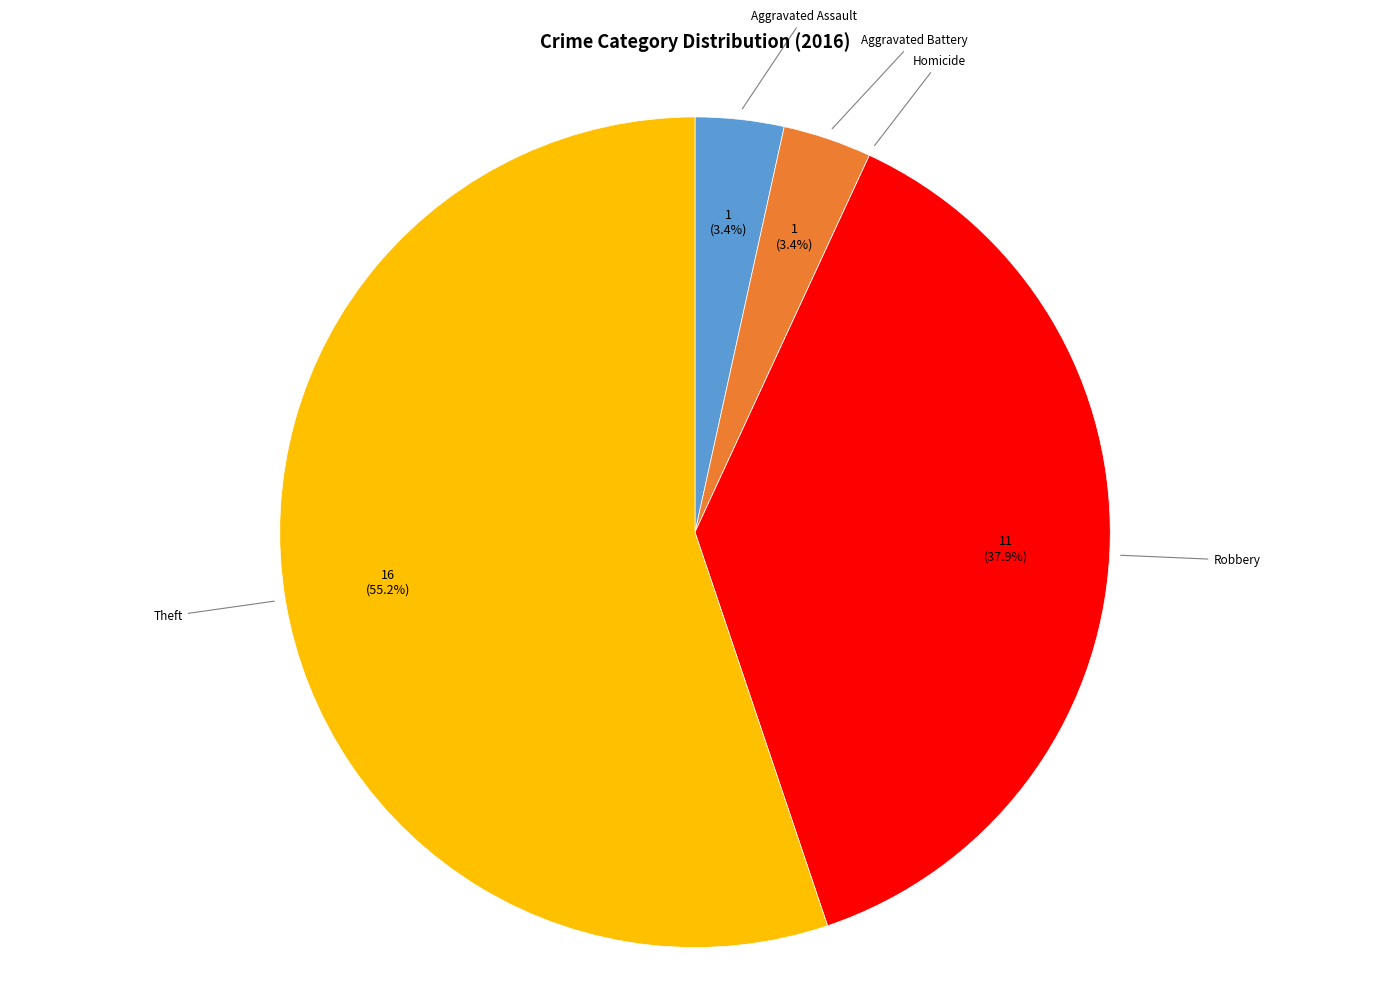

Do Aggravated Assault and Robbery together represent more than half of the pie?

No